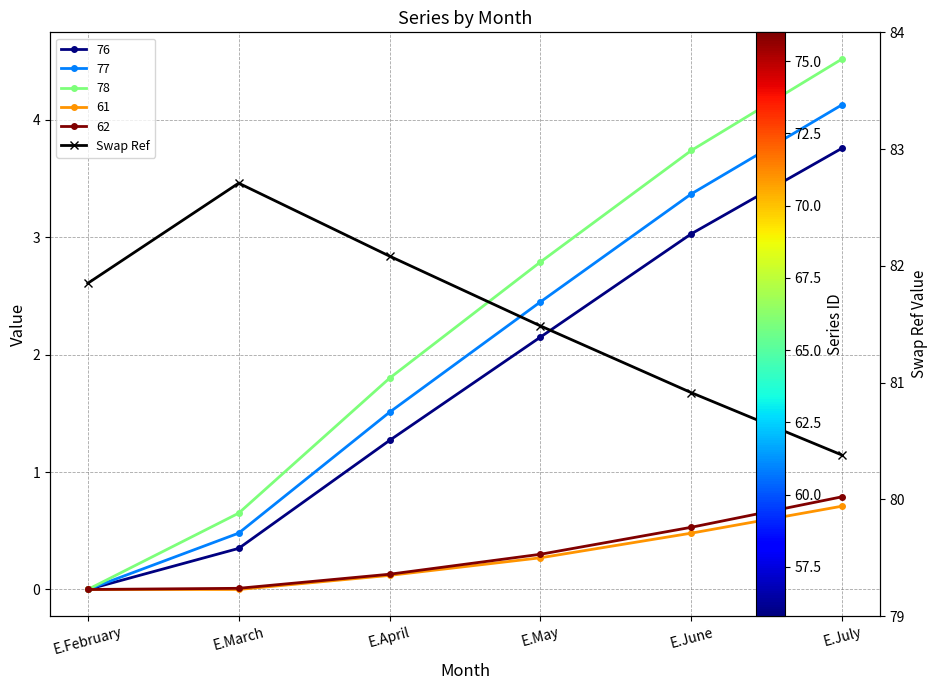

Reading left to right, extract all data points from this chart.

81.8	82.7	82.1	81.5	80.9	80.4